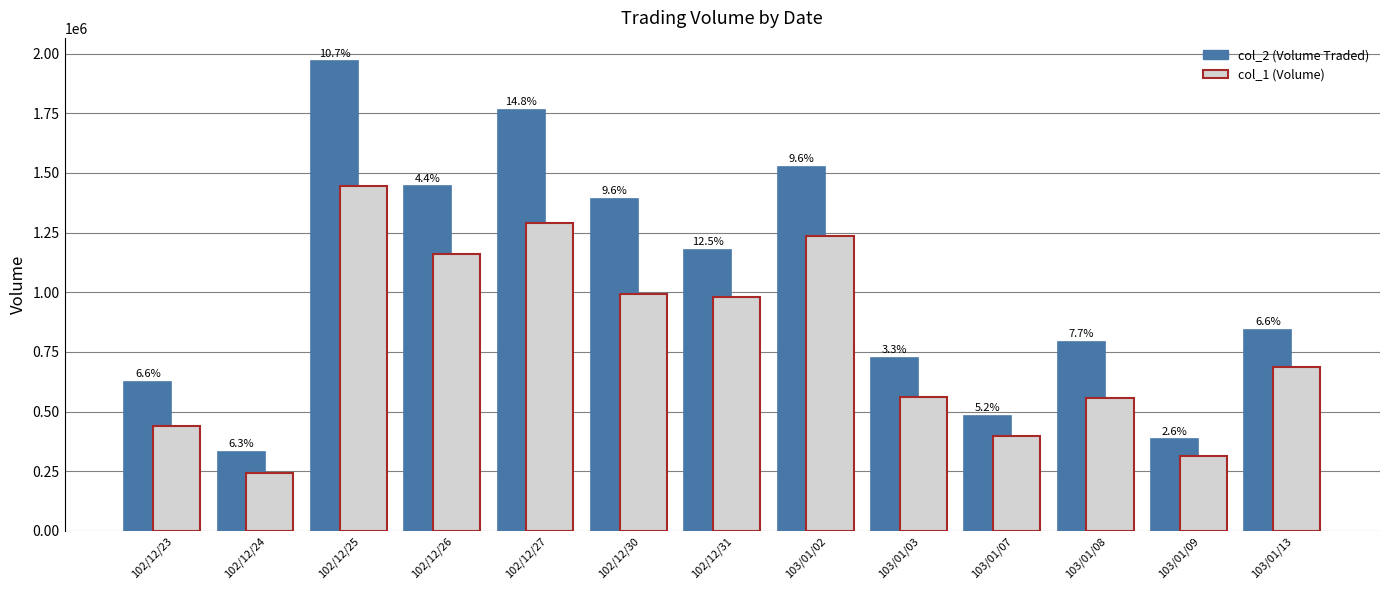

Does the chart contain any negative values?

No